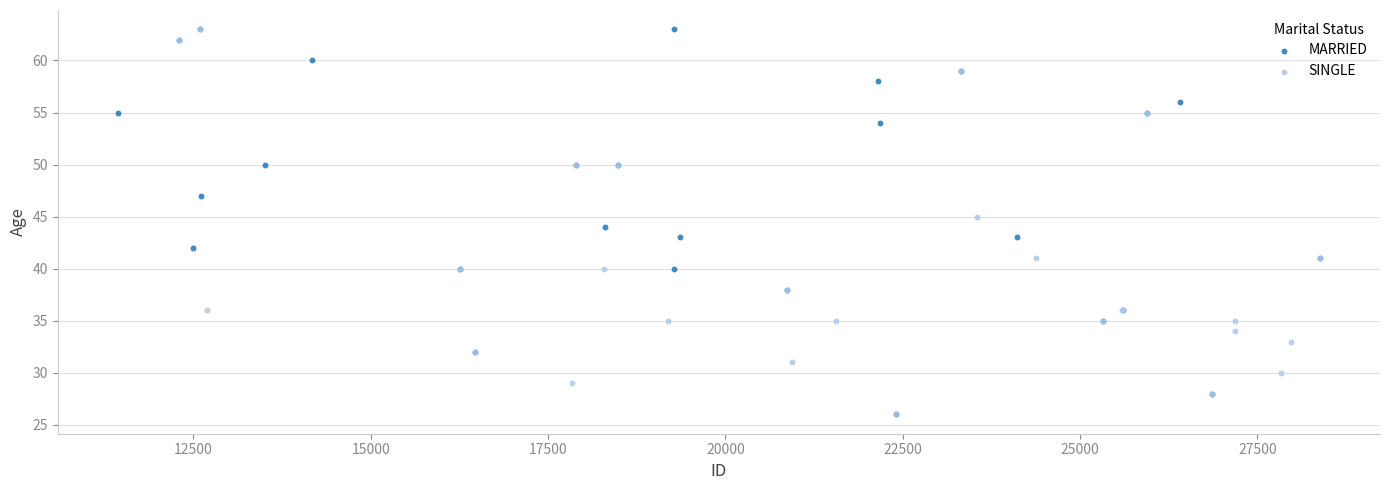

What are all the series names shown in the legend?

MARRIED, SINGLE